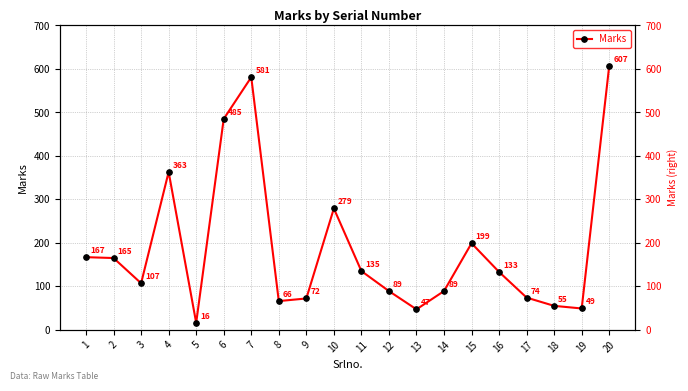

What is the value of the 15th point from the left?

199